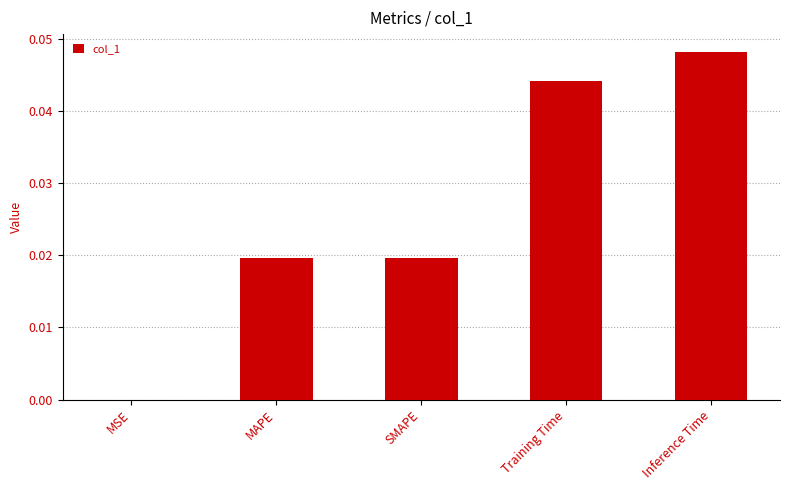

The value at Training Time is 0.1. True or false?

False